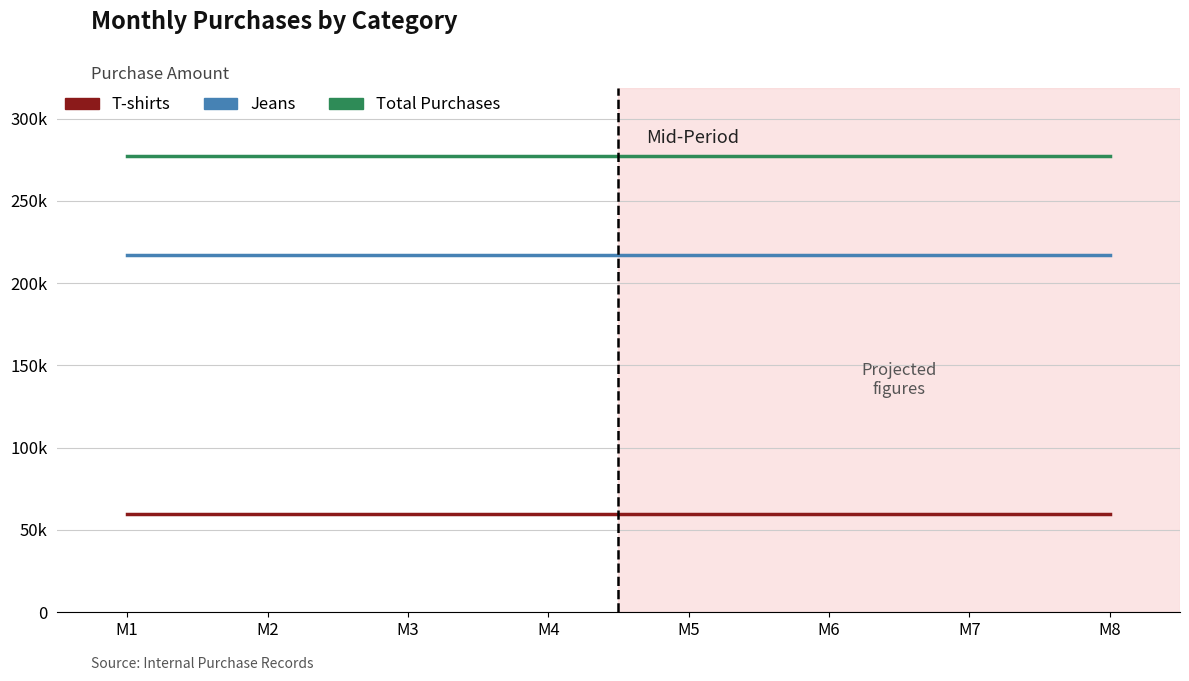

At how many categories does at least one series exceed 242196?

8